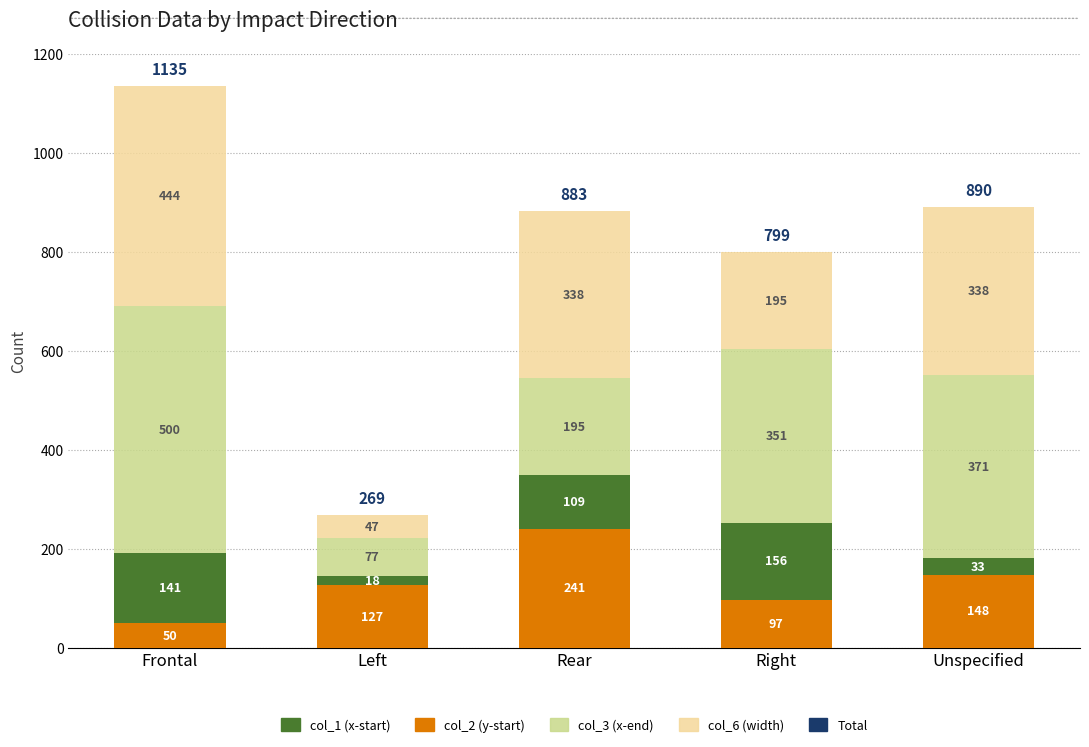

Reading right to left, list the values for the col_2 series.

Unspecified=148	Right=97	Rear=241	Left=127	Frontal=50